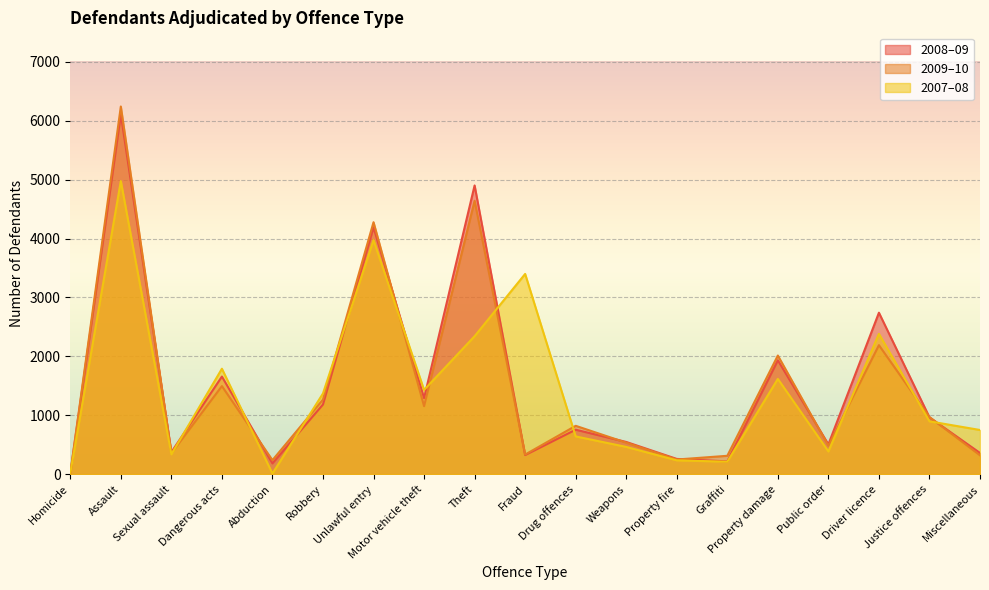

At how many categories does at least one series exceed 3198?

4